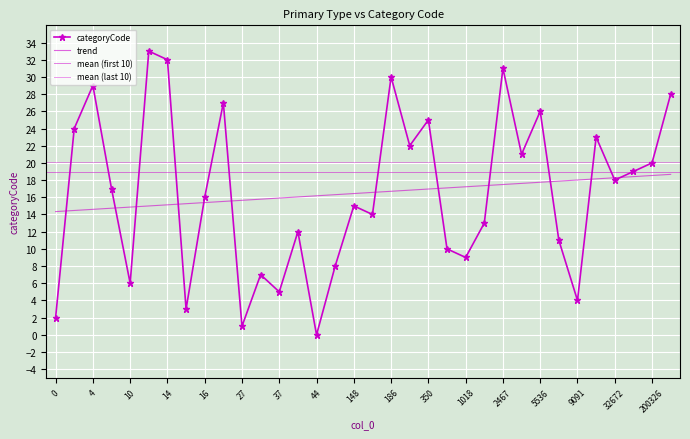

What is the difference between the values at 4922 and 7398?

10